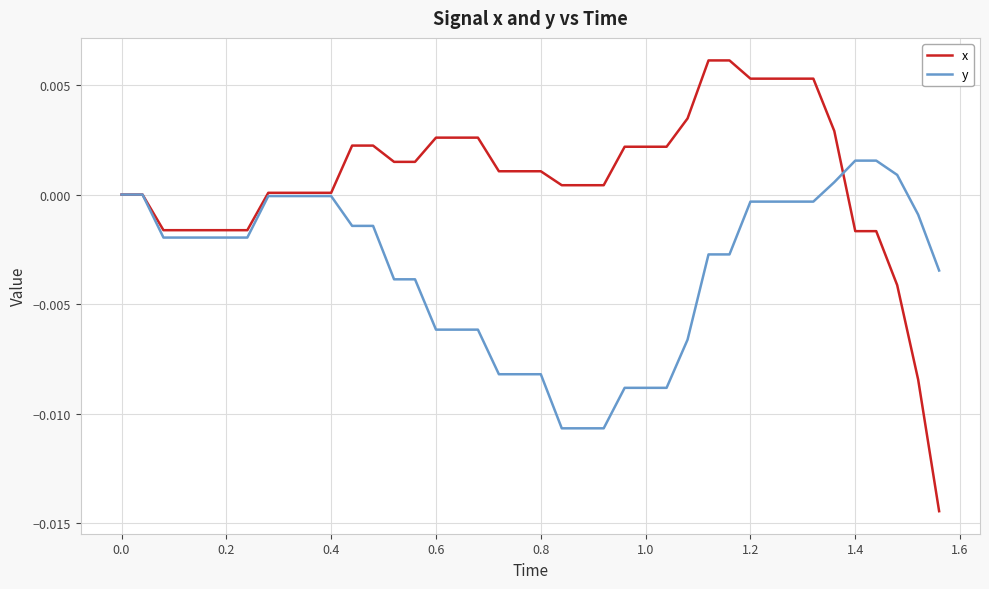

How many lines are shown in the chart?

2